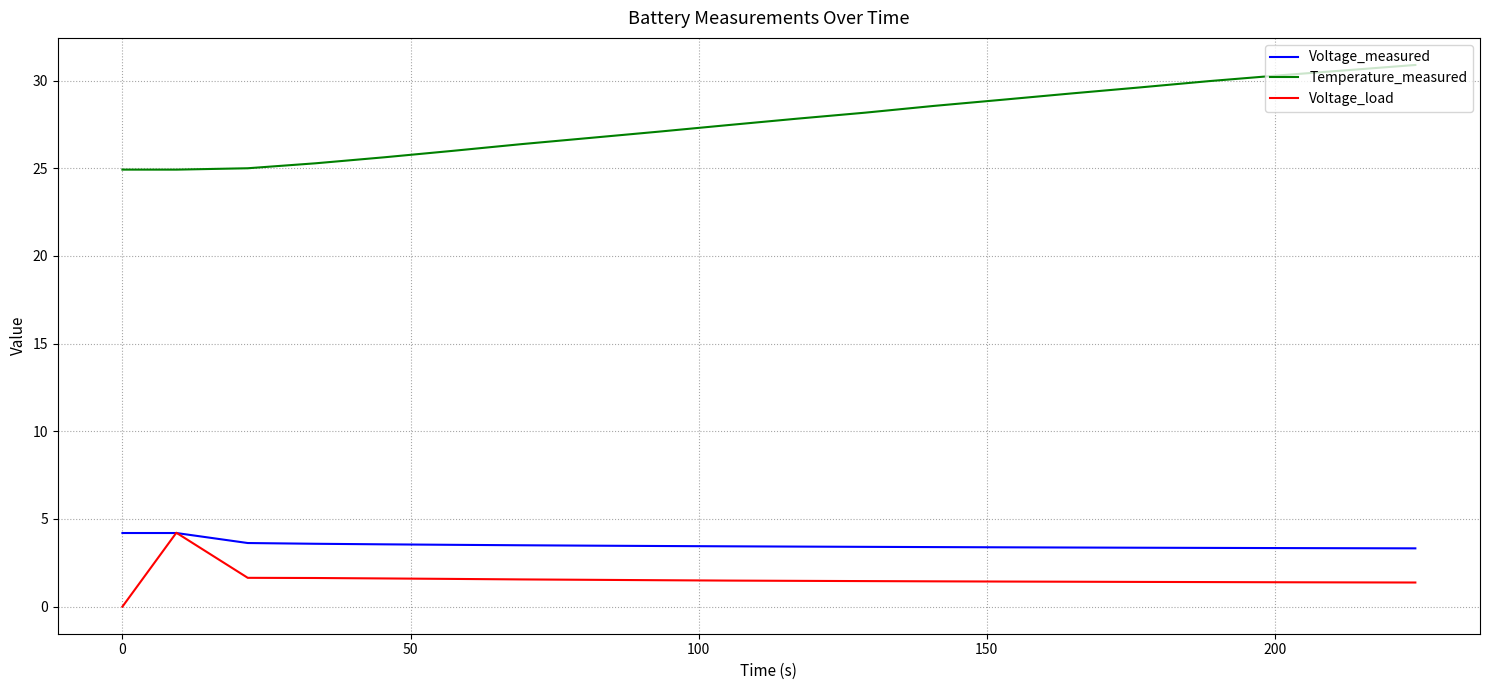

Which series has the largest range (max minus min)?

Temperature_measured